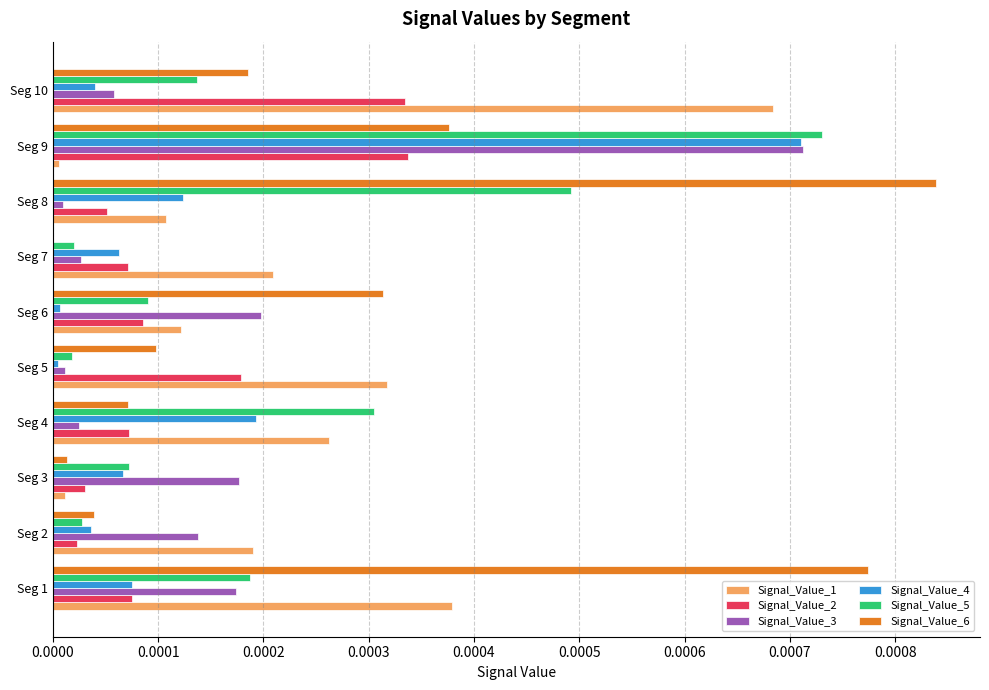

Which category has the highest value in the Signal_Value_5 series?

Seg 9